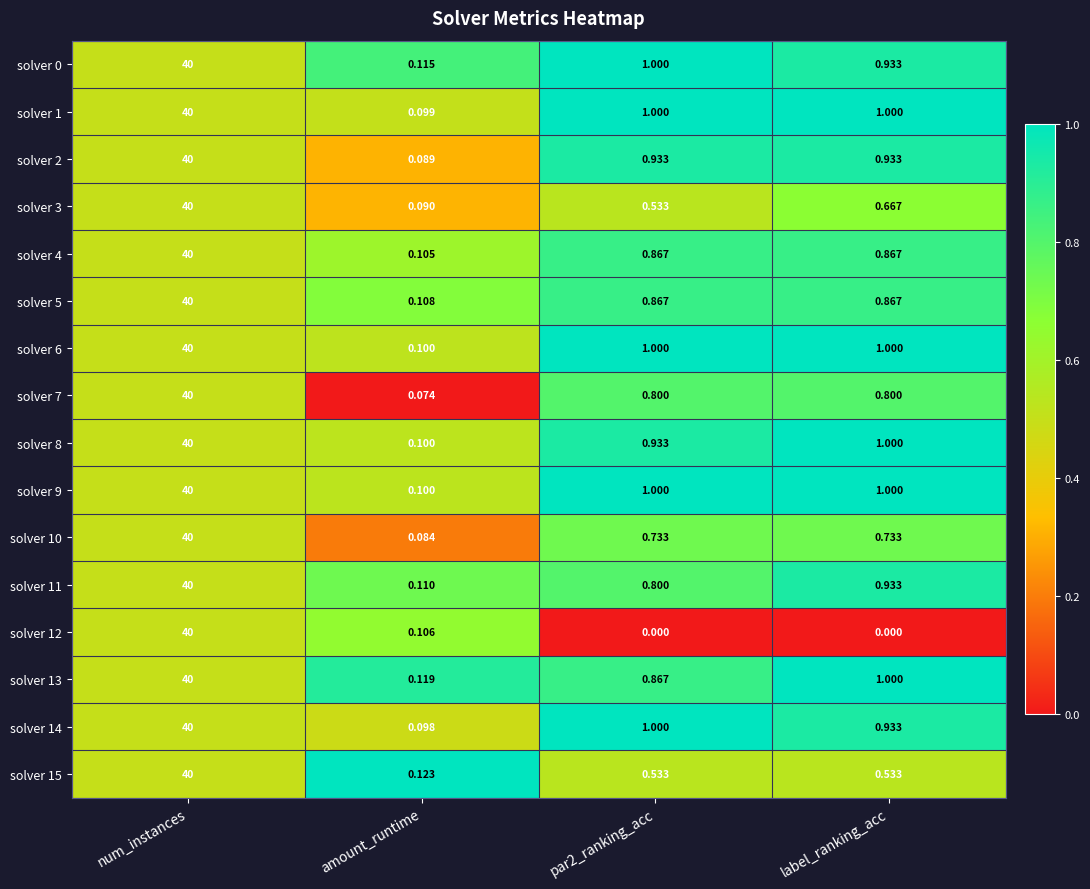

At which category is the sum across all series the highest?

num_instances